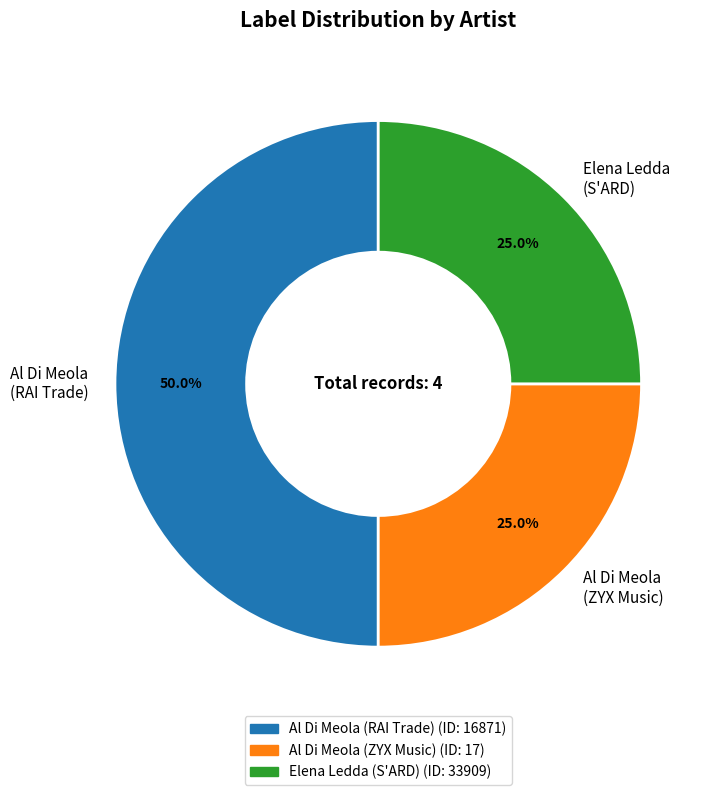

Is it true that Al Di Meola (RAI Trade) is 33% of the pie?

False